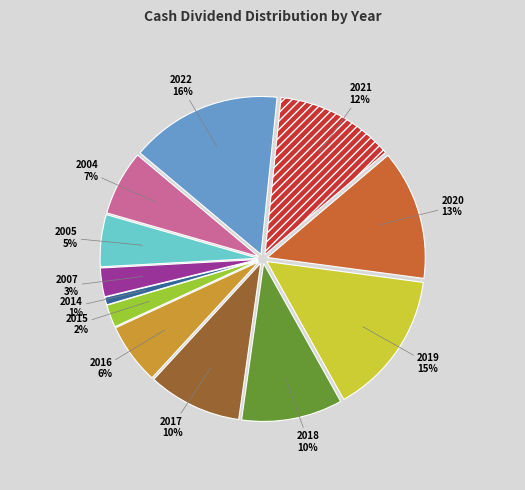

Does any single category account for the majority?

No